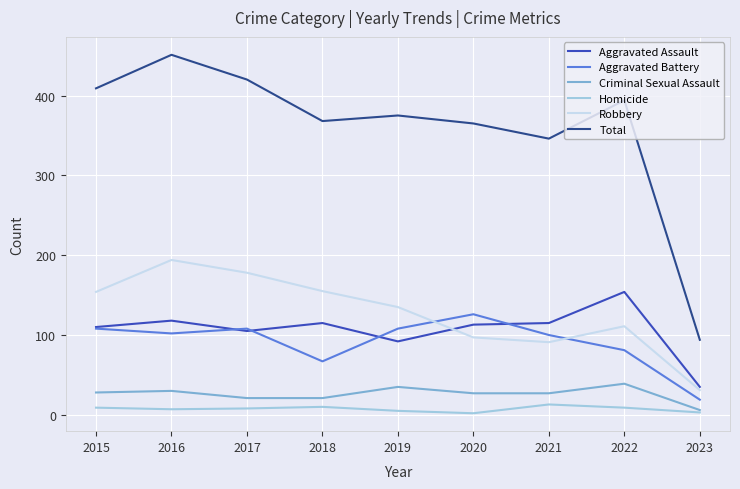

At which label does Aggravated Battery reach its minimum?

2023